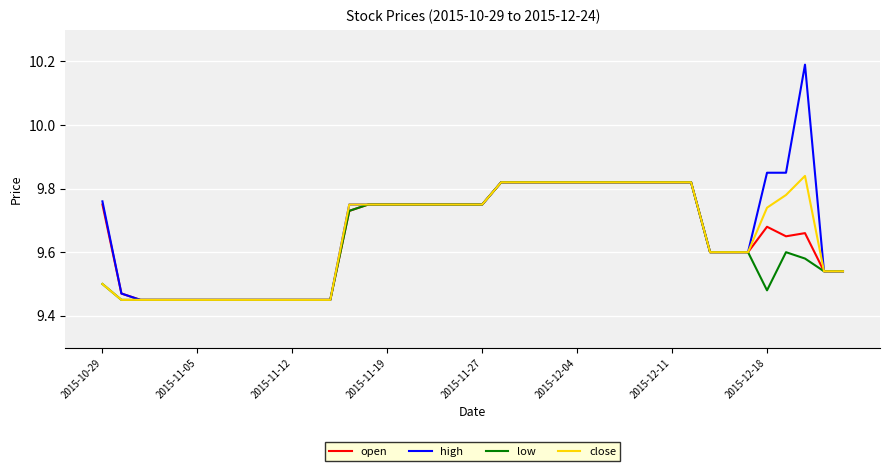

Which series has the largest range (max minus min)?

high